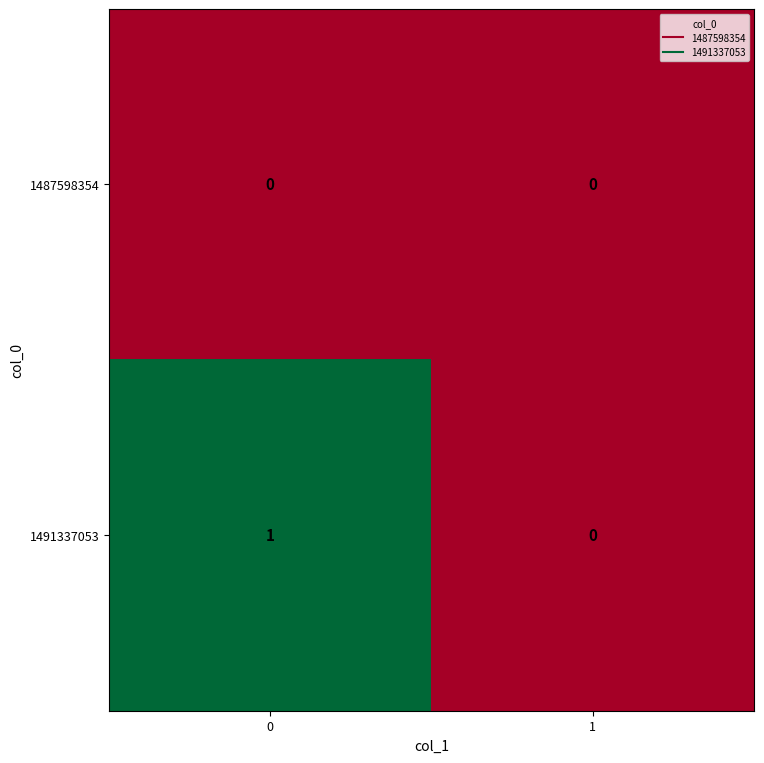

List the series in order of their overall mean, lowest first.

1487598354, 1491337053